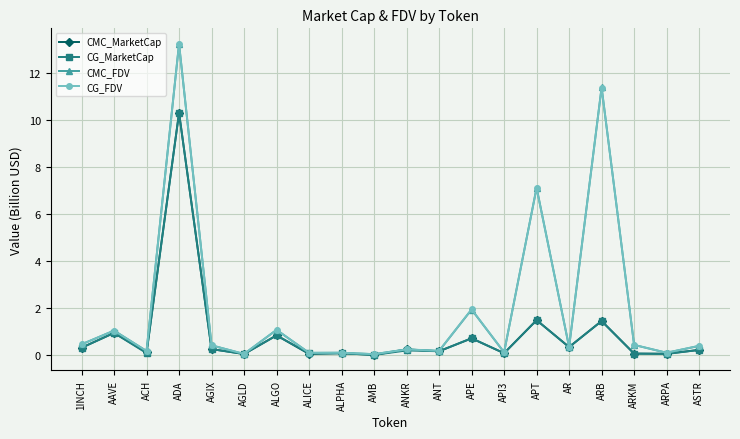

Between APE and ARB, which series saw the biggest shift?

CMC_FDV